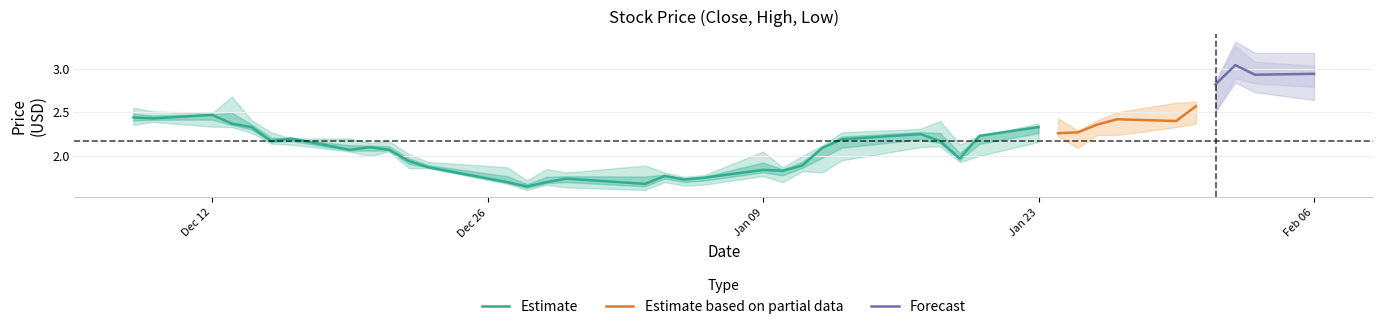

At how many categories does at least one series exceed 2?

29